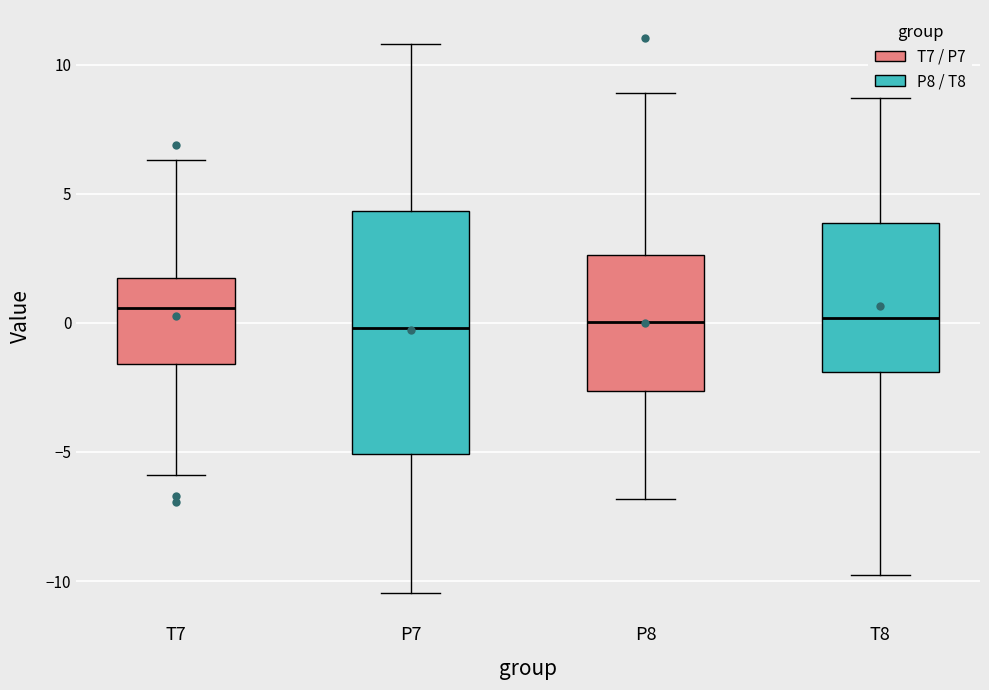

Reading left to right, read every box against the y-axis: the position of its median line, the range the box covers, and the ends of its whiskers. The values are not printed on the chart, so give them approximately, as read against the axis.

T7: median 0.5, box -1.5 to 2.0, whiskers -6.0 to 6.5
P7: median 0.0, box -5.0 to 4.5, whiskers -10.5 to 11.0
P8: median 0.0, box -2.5 to 2.5, whiskers -7.0 to 9.0
T8: median 0.0, box -2.0 to 4.0, whiskers -10.0 to 8.5